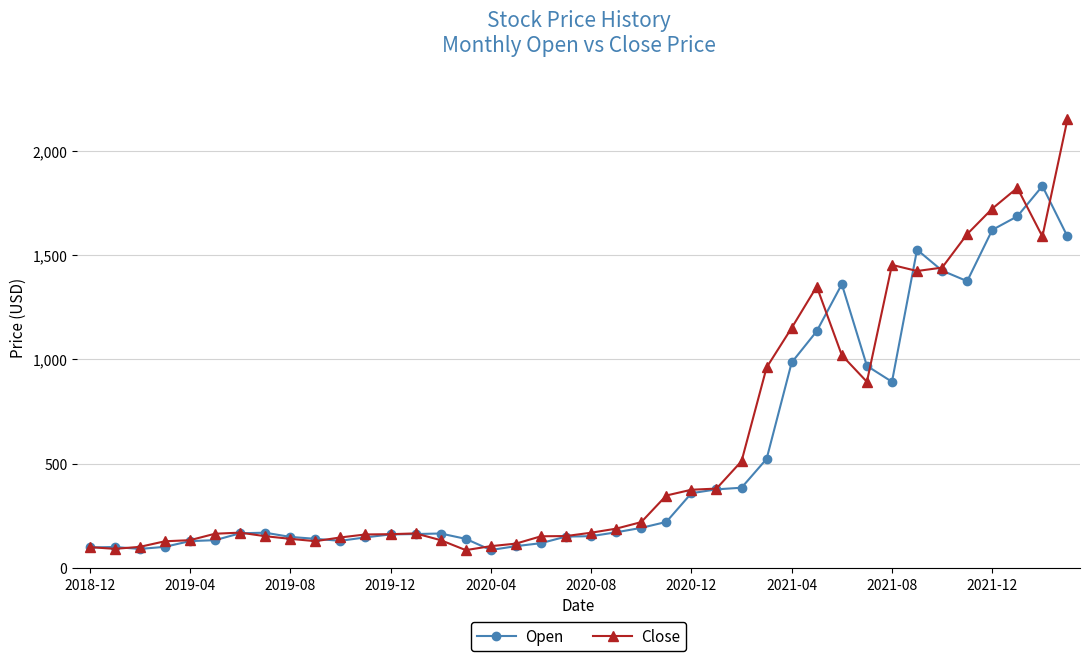

What is the minimum value for Open?

86.9